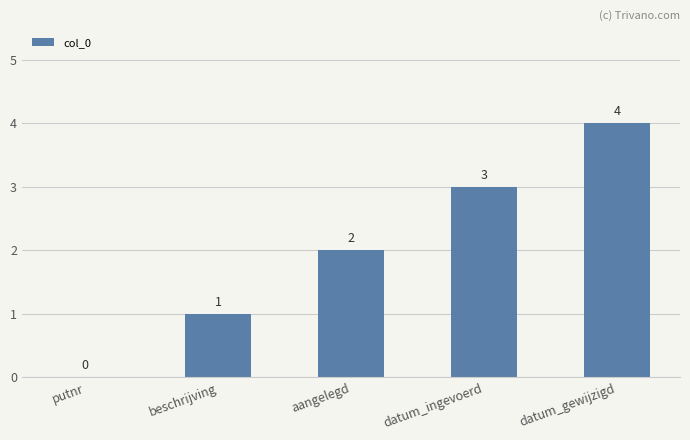

Is it true that the value at datum_ingevoerd is 3?

True